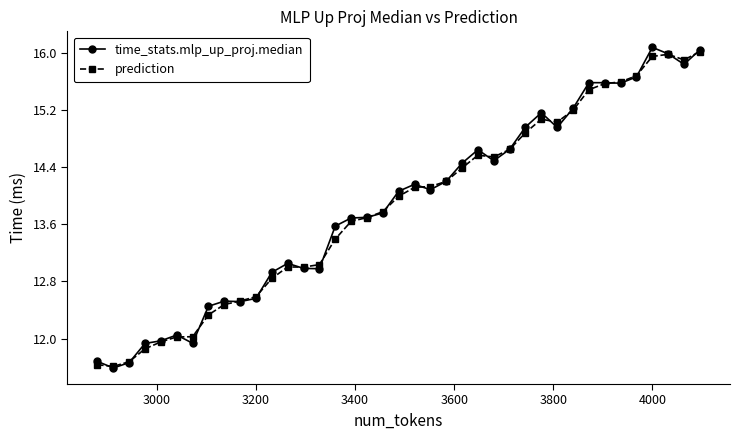

What is the lowest value of the prediction series?

11.6